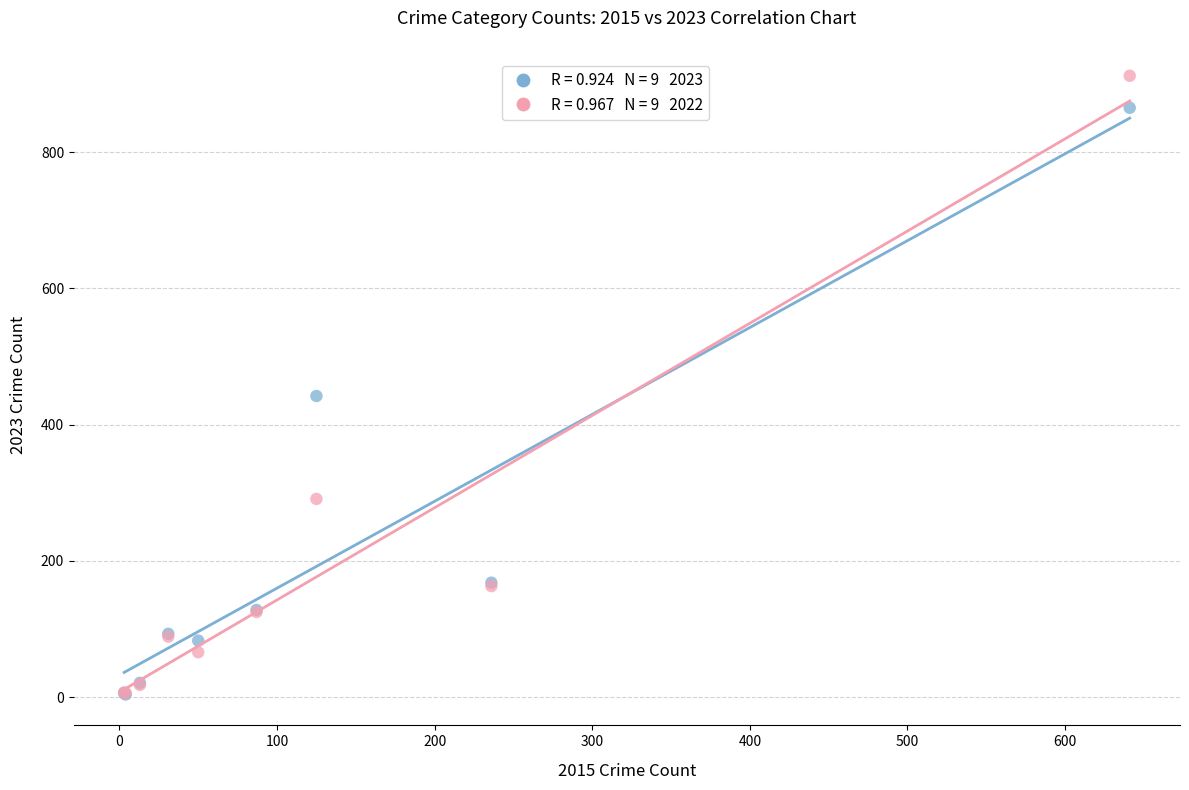

Across all series, what Y value is closest to 458?

442